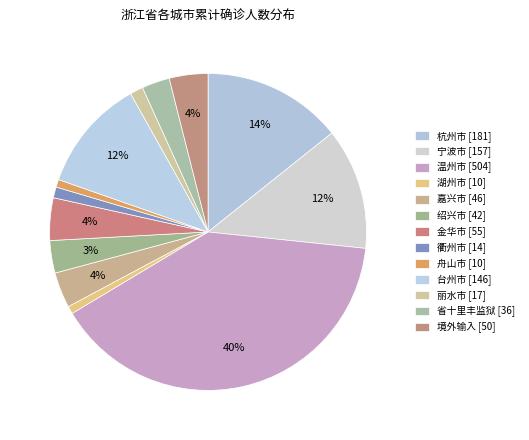

Does 嘉兴市 represent more than half of the total?

No